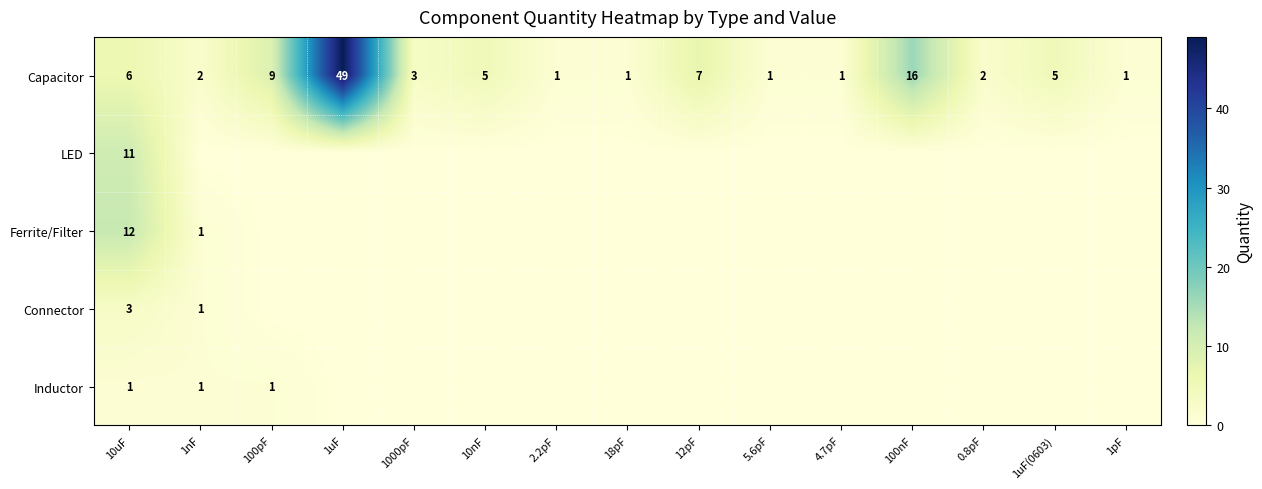

Where is Capacitor nearest to the value 25?

100nF